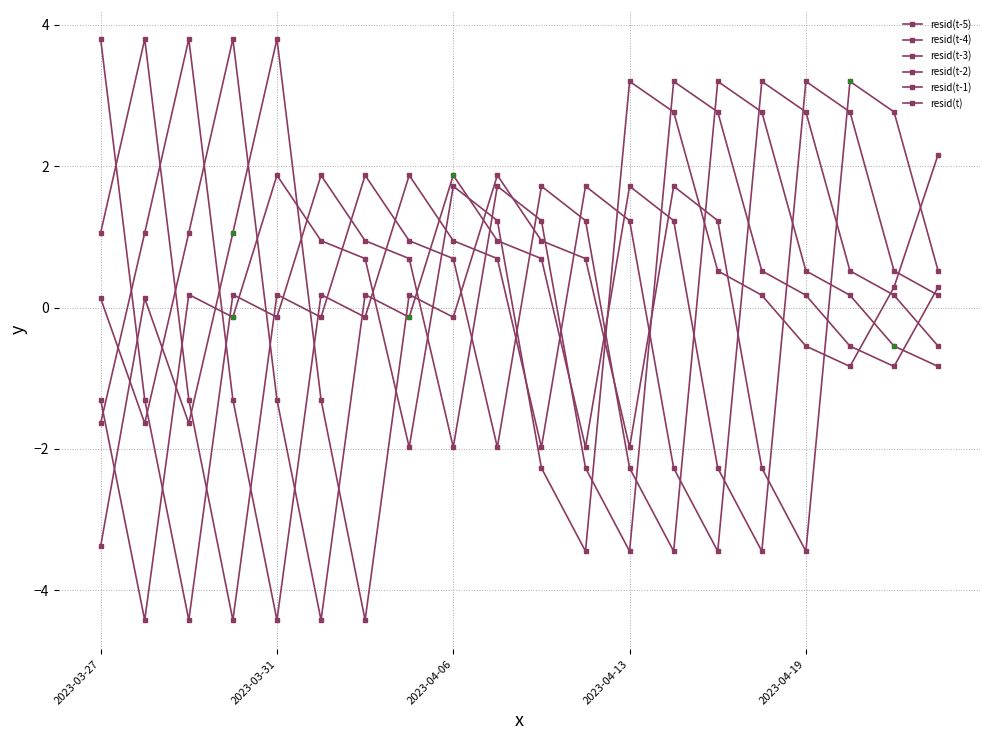

Is this an area chart (filled region under the line)?

No